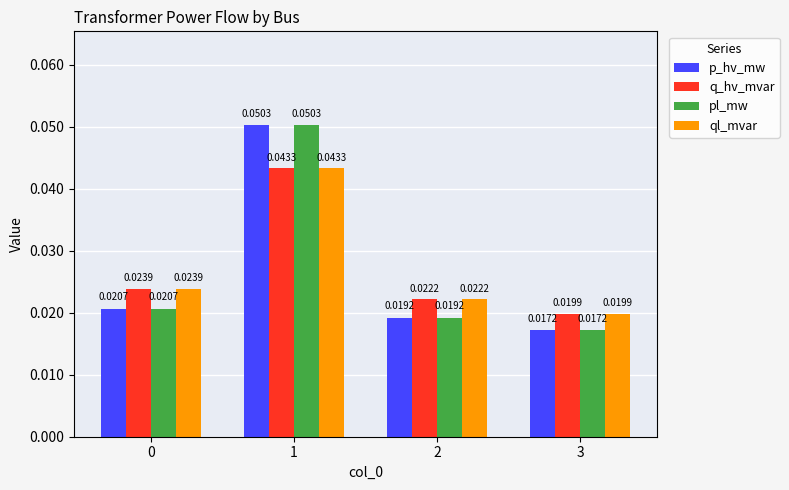

At how many categories does at least one series exceed 0?

4